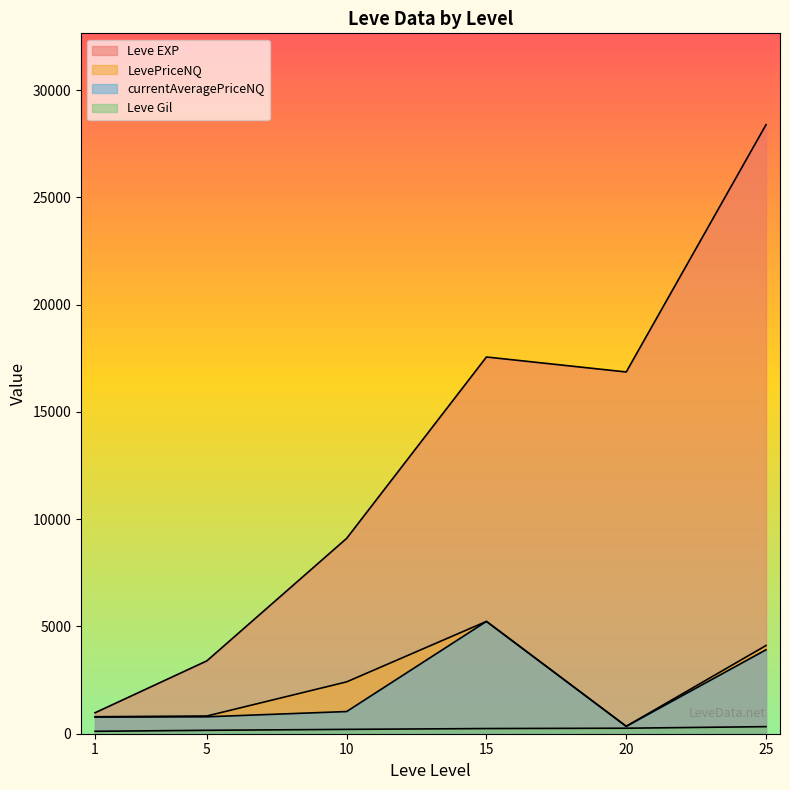

Which series ends up on top after the final intersection of Leve EXP and currentAveragePriceNQ?

Leve EXP